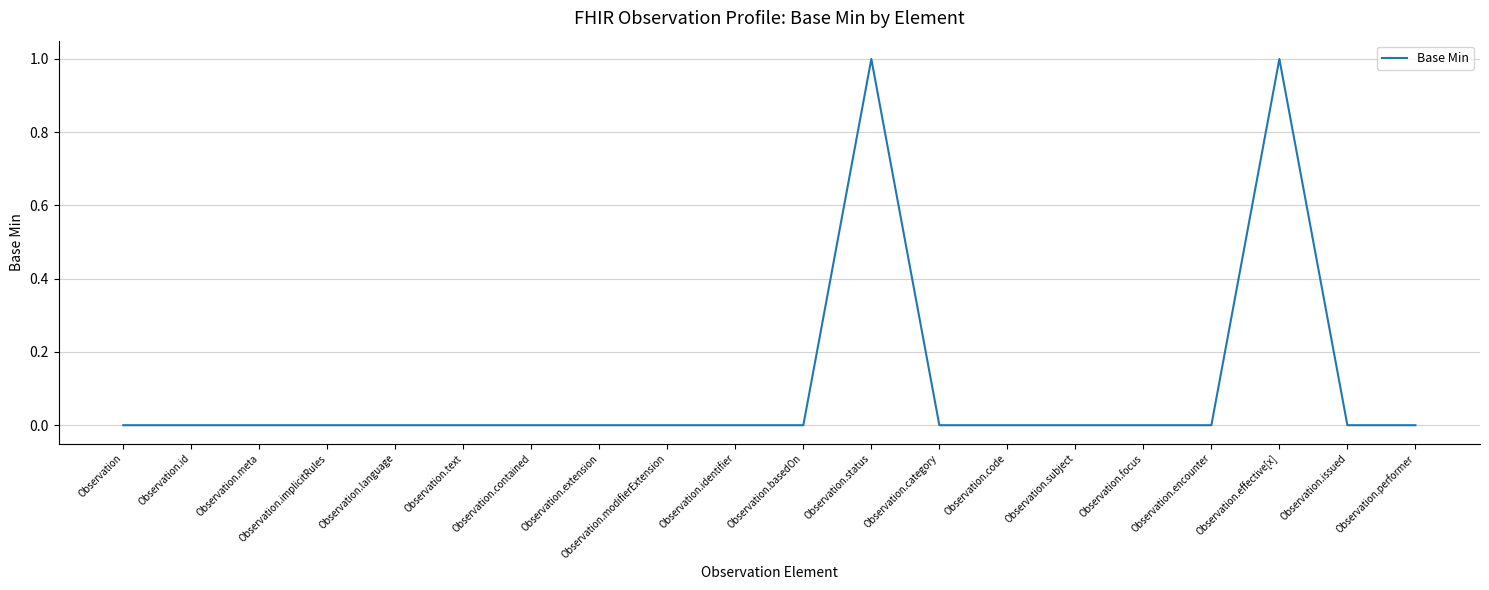

True or false: the data shows 0 at Observation.language.

True